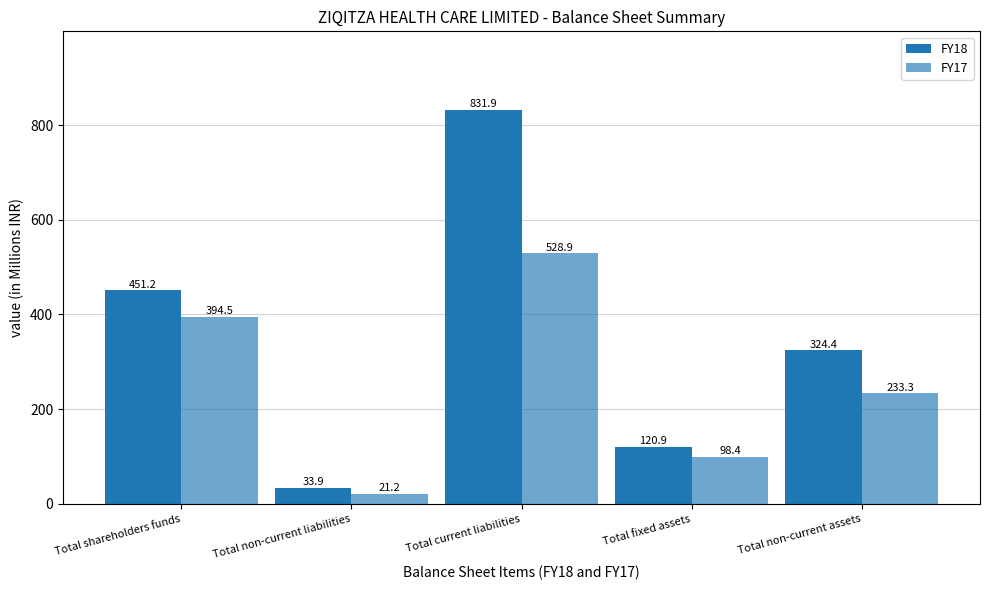

True or false: FY18 has a value of 451.2 at Total shareholders funds.

True